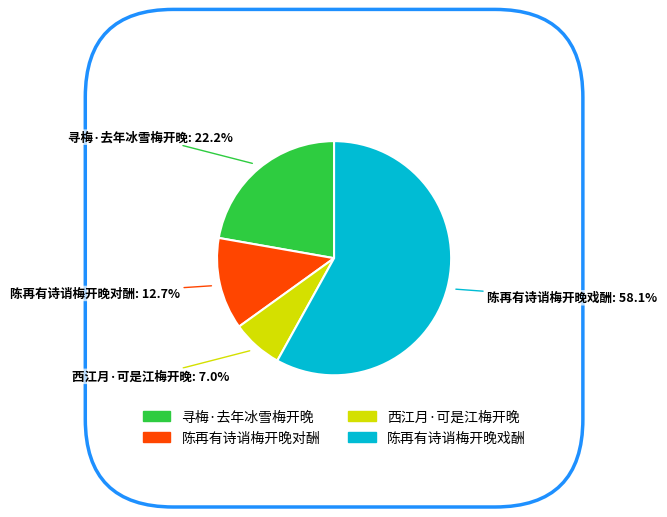

What is the total percentage of 陈再有诗诮梅开晚戏酬 and 西江月·可是江梅开晚?

65.1%